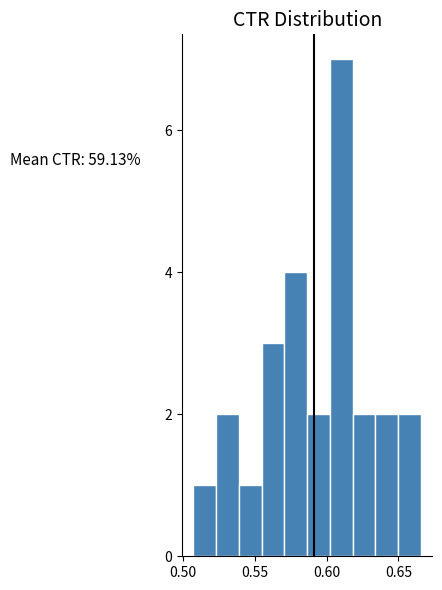

Around what value on the x-axis is the tallest bar? Give the approximate position of its centre, as read against the axis.

0.610